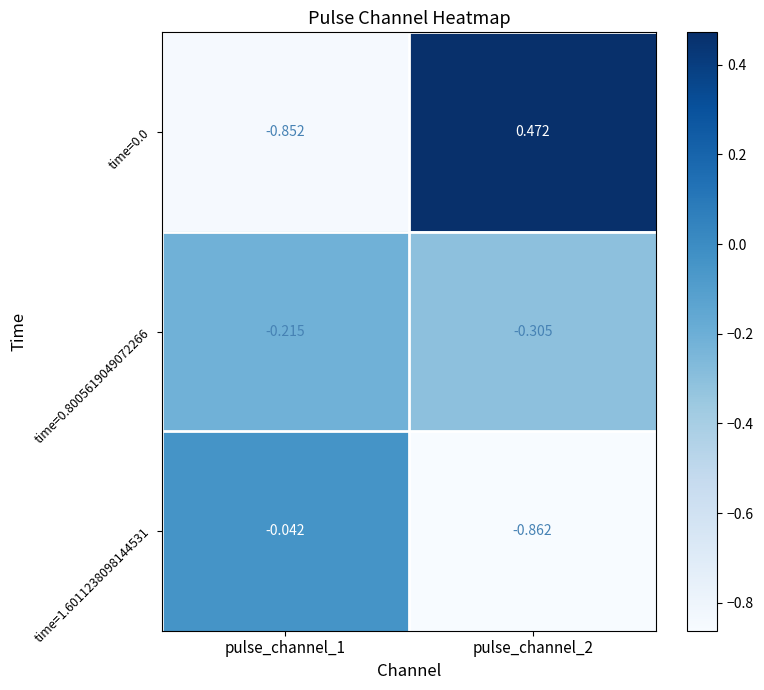

Is the value of time=0.8005619049072266 at pulse_channel_1 greater than the value of time=0.0 at pulse_channel_1?

Yes